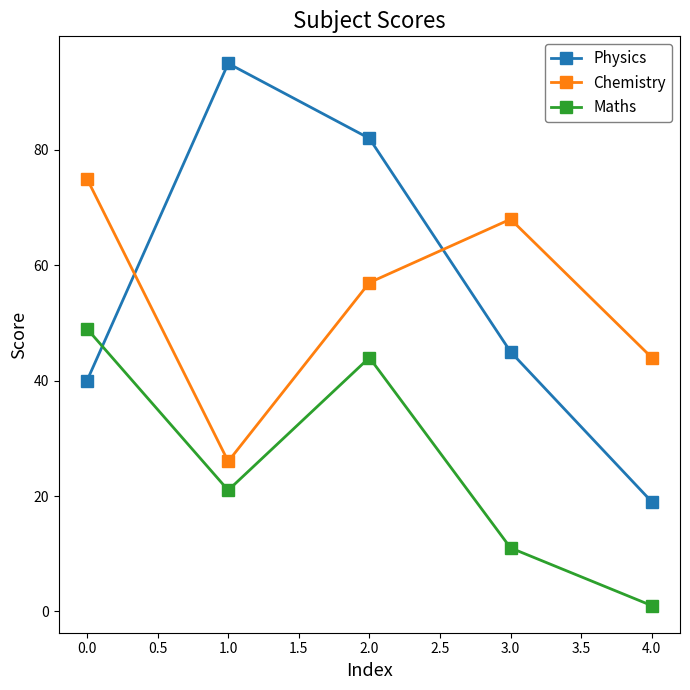

What is the value of the Chemistry point at the 4th from the left?

68